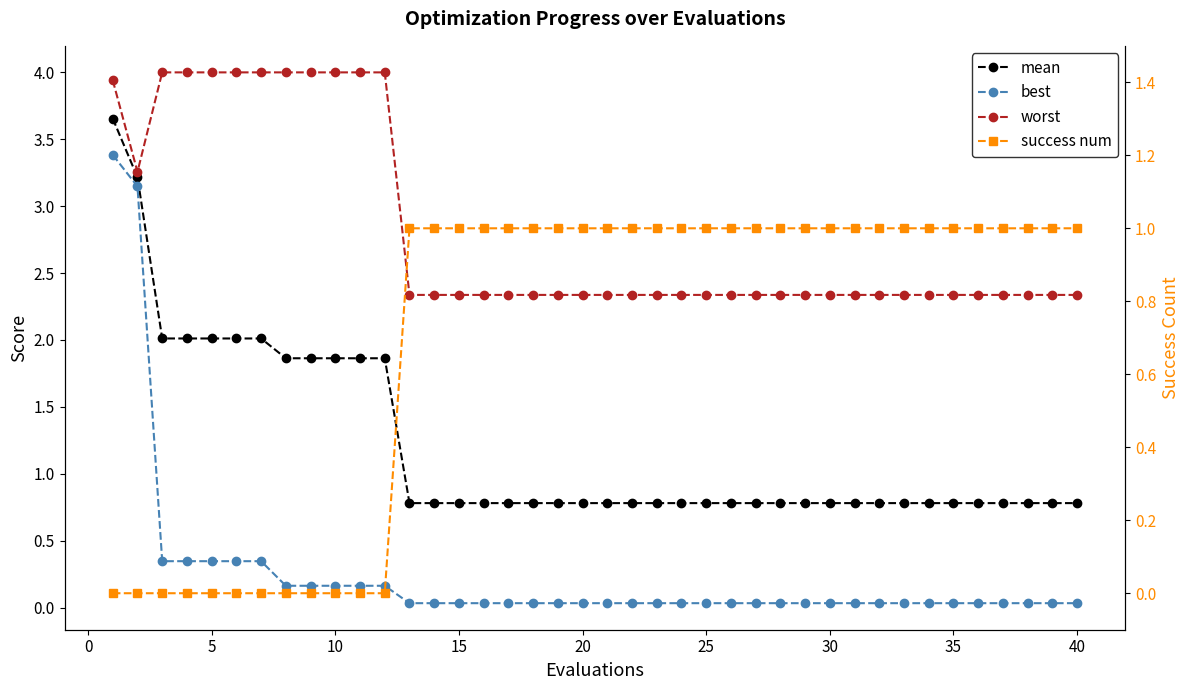

True or false: mean has more than 0 points higher than both neighbors.

False